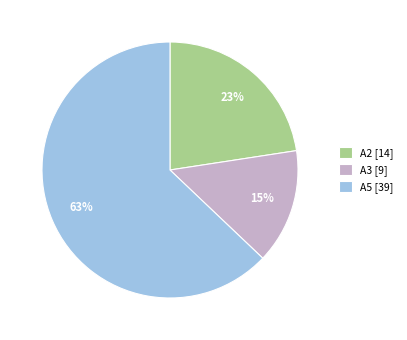

How many slices are in this pie chart?

3